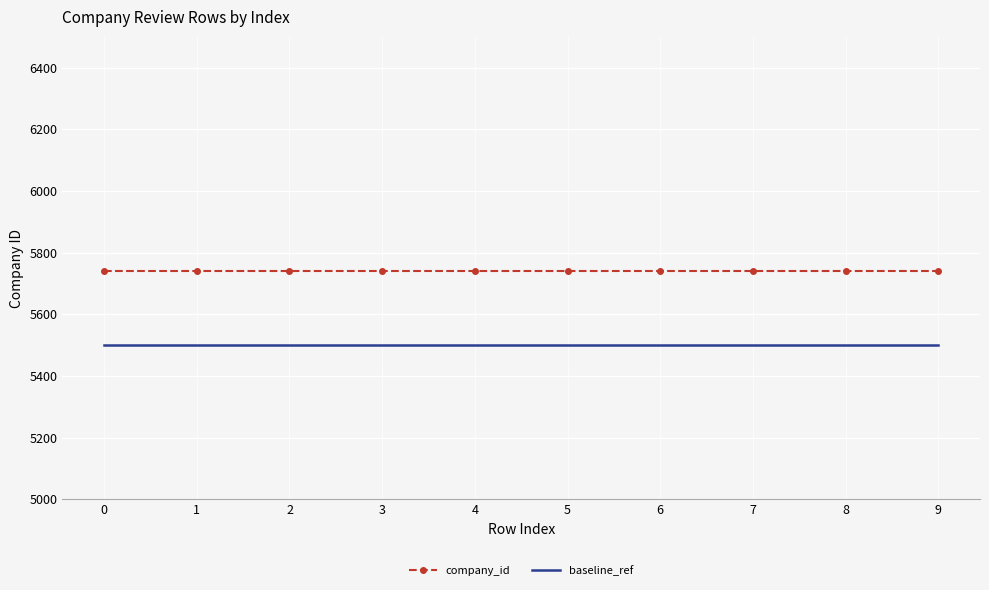

Is it true that company_id equals 1595 at 5?

False